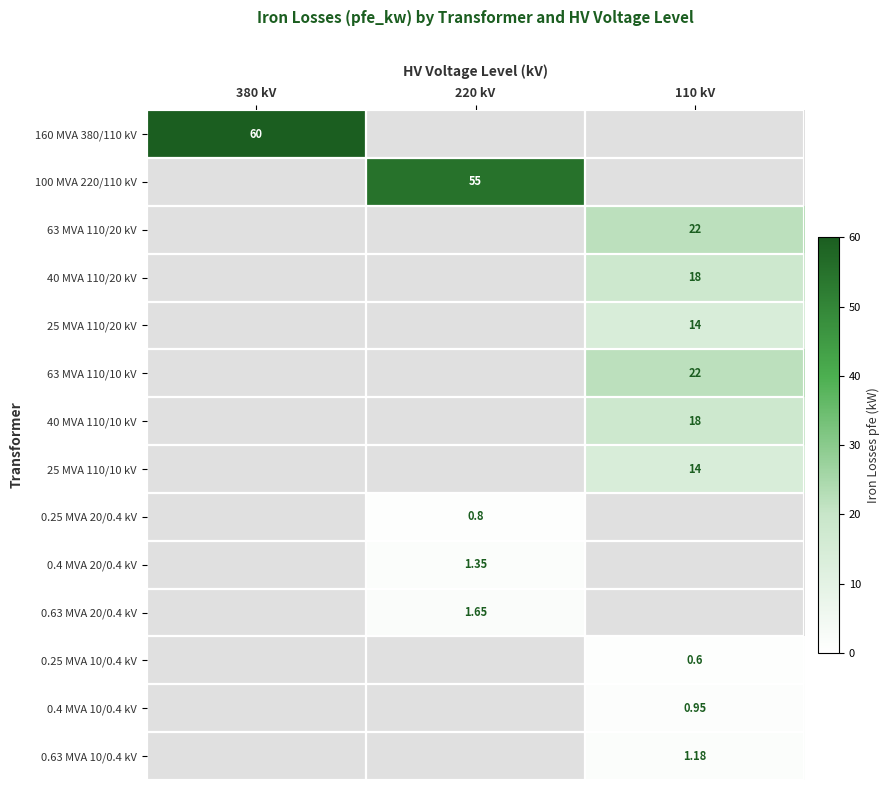

What is the difference between the maximum and minimum values in the 100 MVA 220/110 kV series?

55.0